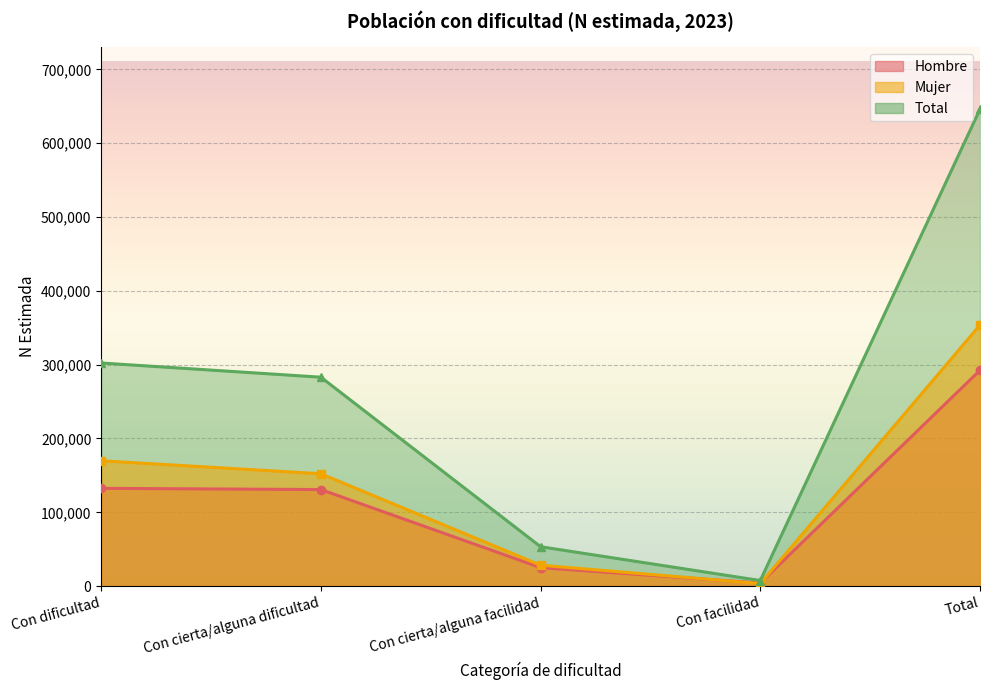

What is the difference between the maximum and second lowest values in the Mujer series?

325423